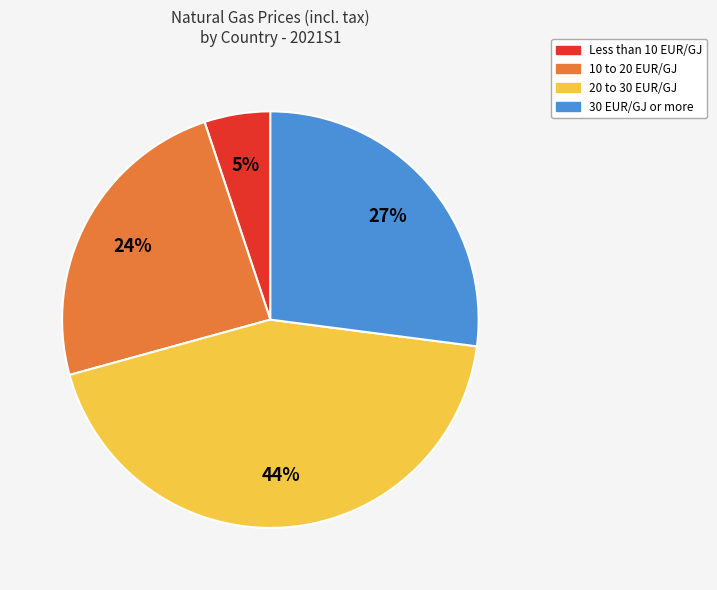

Between 10 to 20 EUR/GJ and Less than 10 EUR/GJ, which is larger?

10 to 20 EUR/GJ